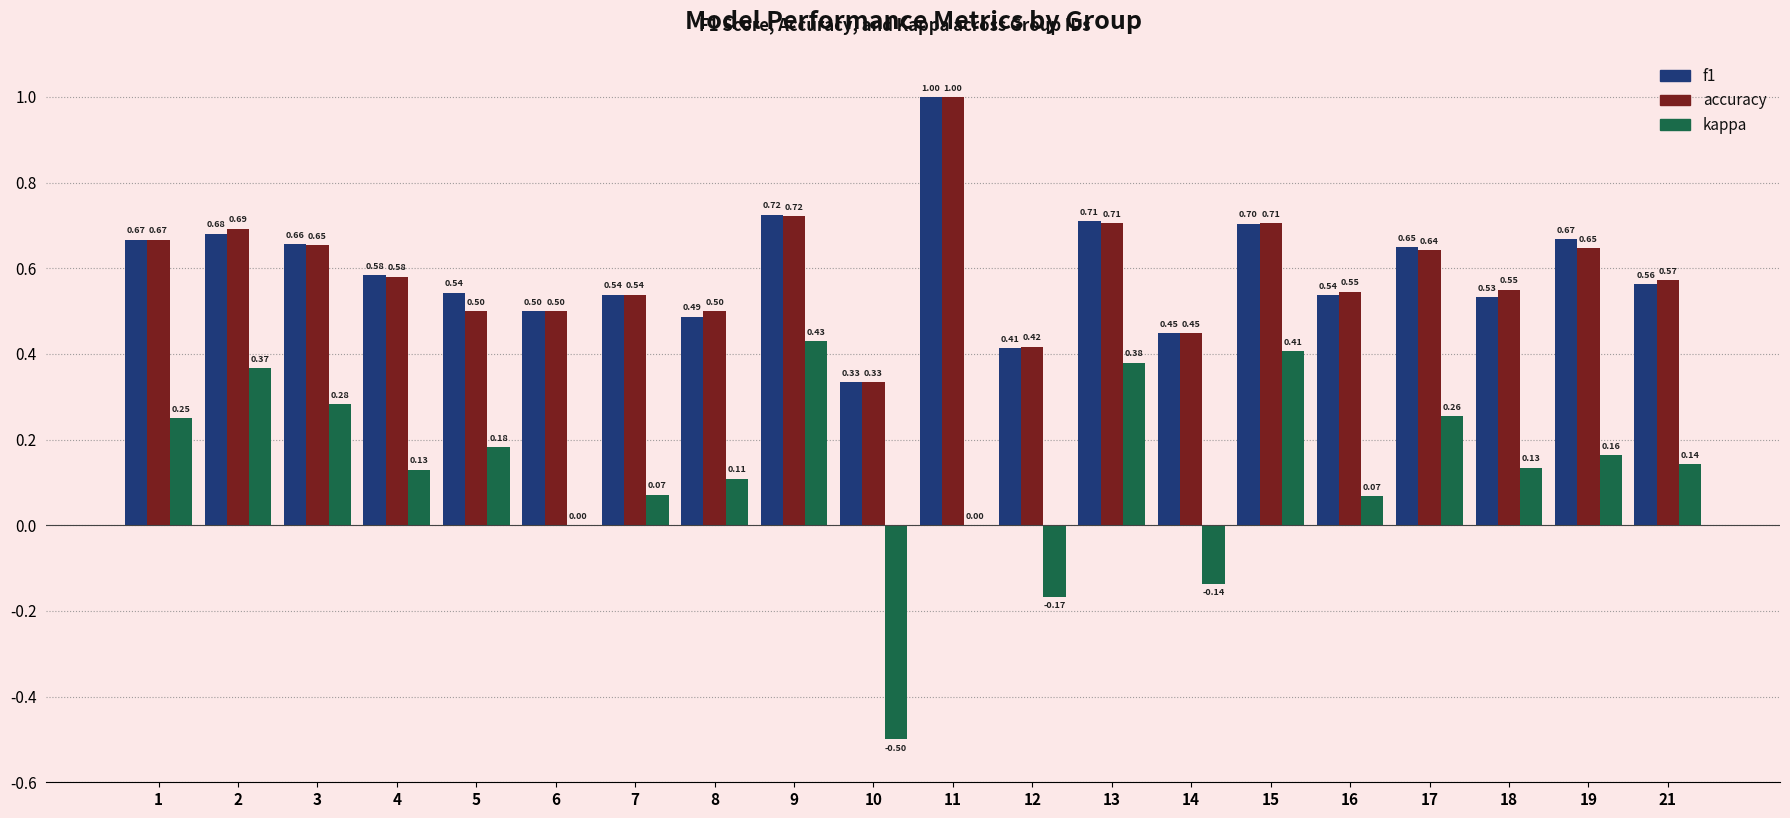

At which category is the sum across all series the highest?

11